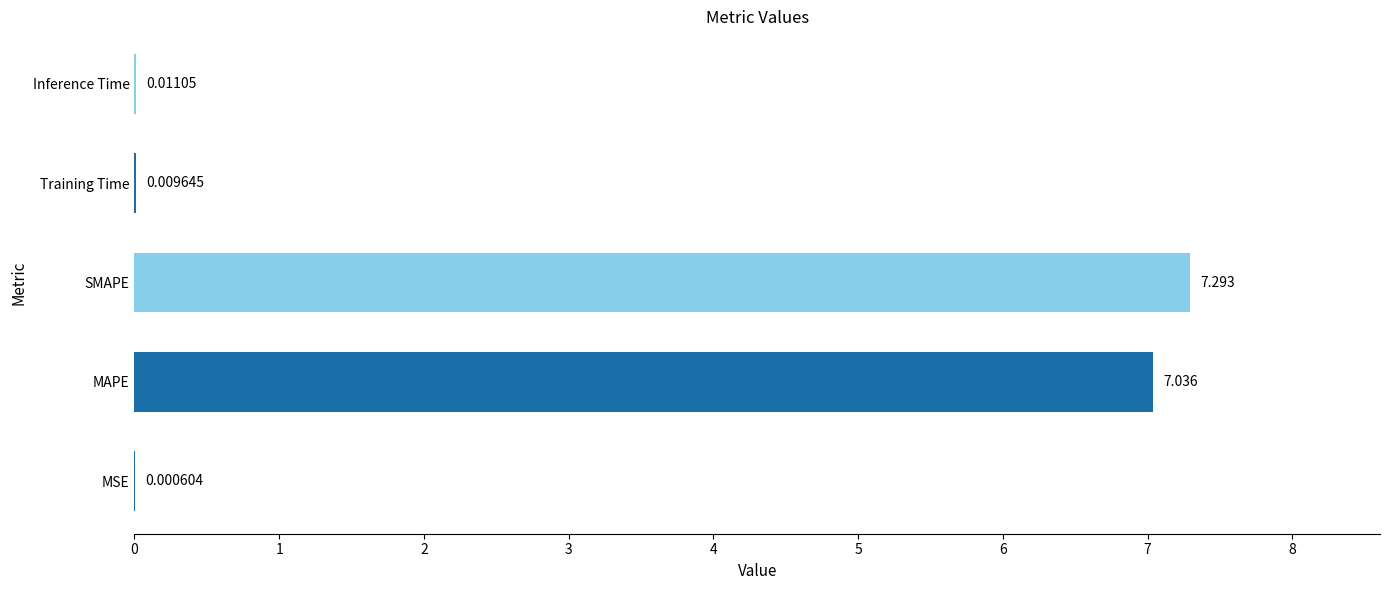

At which category does the chart reach its peak across all series?

SMAPE